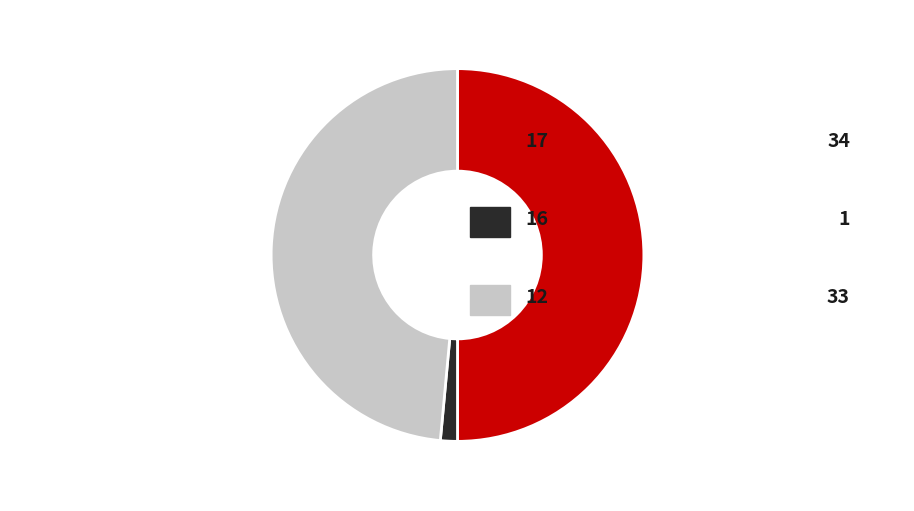

Which category has the smallest portion of the pie?

16